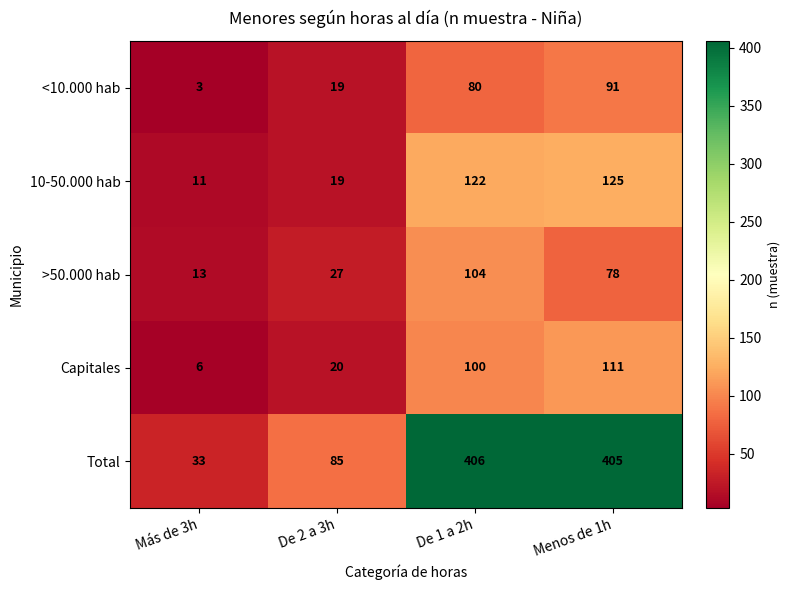

Reading left to right, what are all the values shown in this chart?

<10.000 hab: 3	19	80	91
10-50.000 hab: 11	19	122	125
>50.000 hab: 13	27	104	78
Capitales: 6	20	100	111
Total: 33	85	406	405